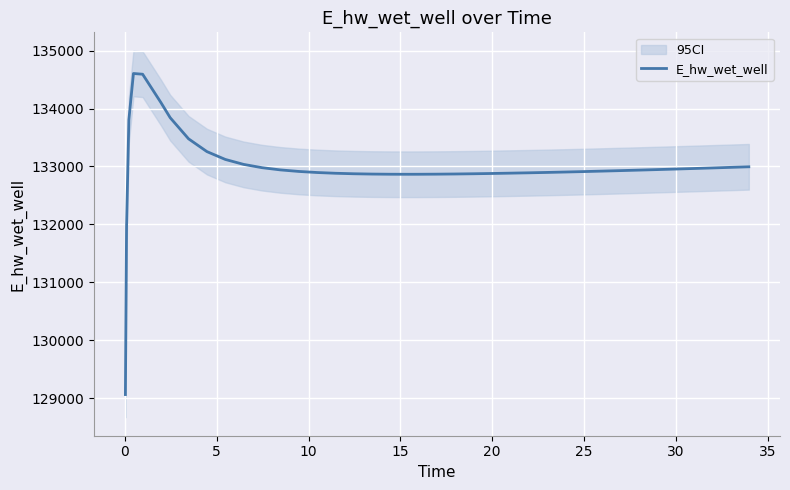

What is the maximum value for E_hw_wet_well?

134604.6